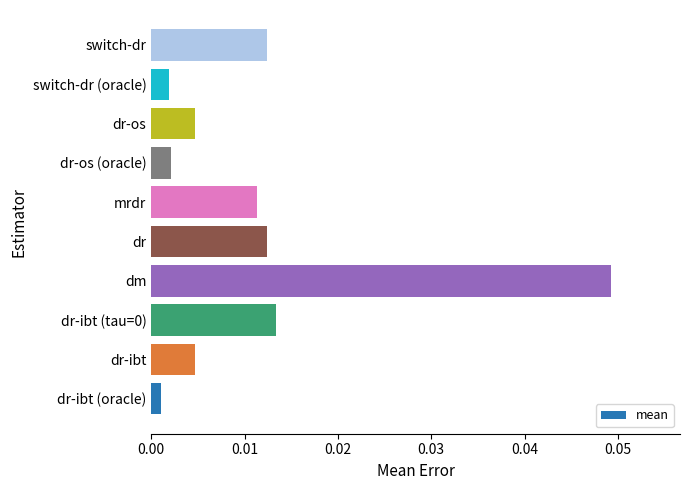

Which label corresponds to the largest value in the chart?

dm